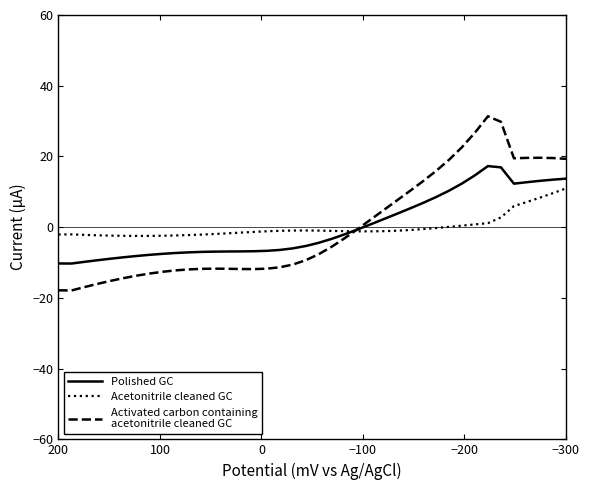

After their last crossing, which series has the higher values: Polished GC or Activated carbon containing
acetonitrile cleaned GC?

Activated carbon containing
acetonitrile cleaned GC